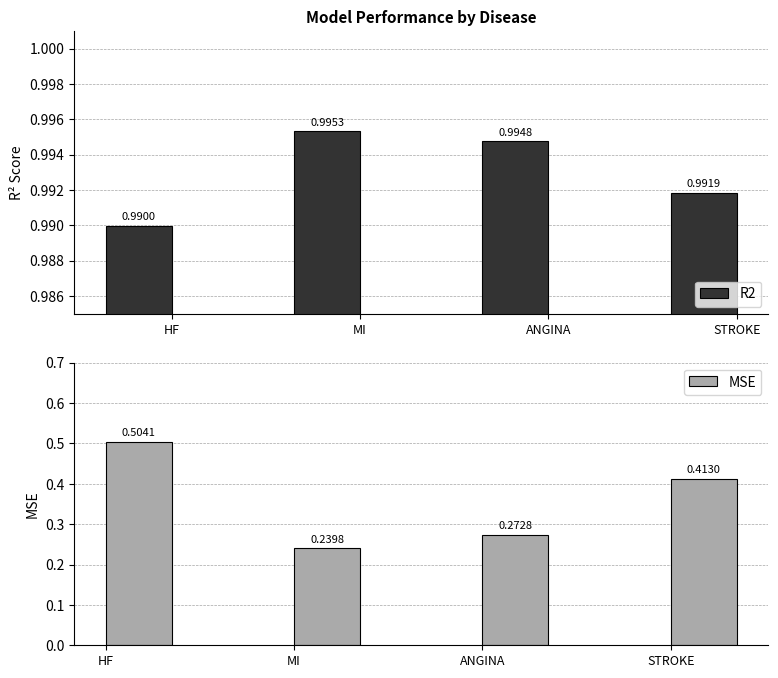

What is the sum of all MSE values?

1.4